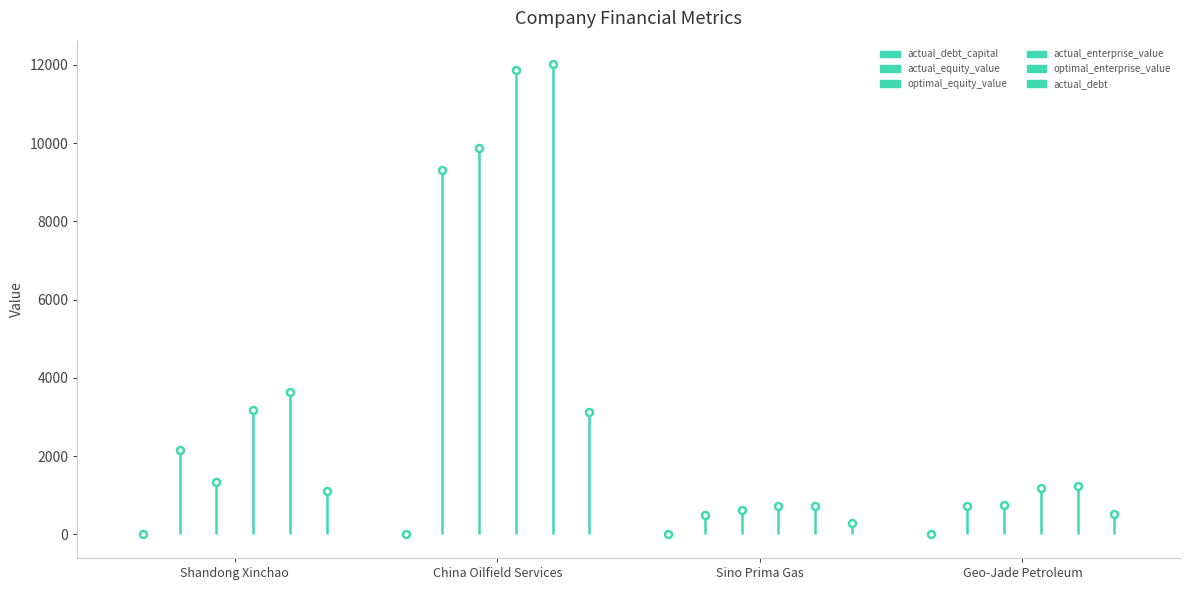

Count the number of categories in the chart.

4